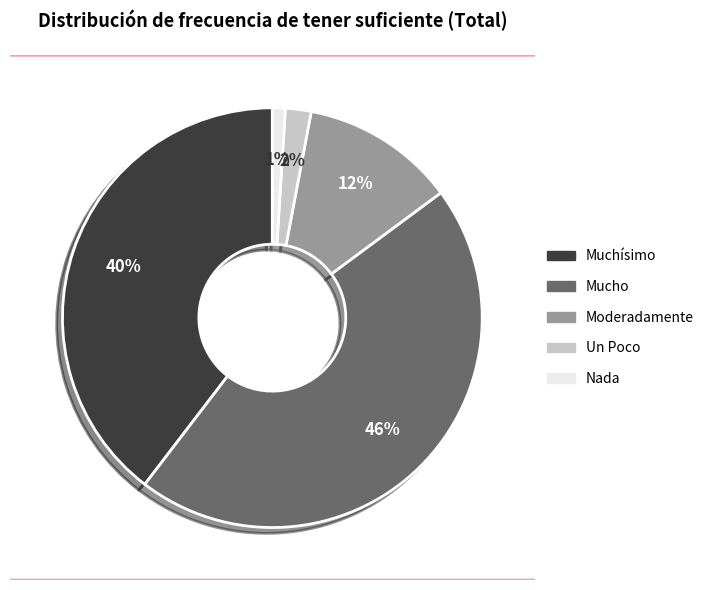

What percentage is the Nada slice, to the nearest percent?

1%